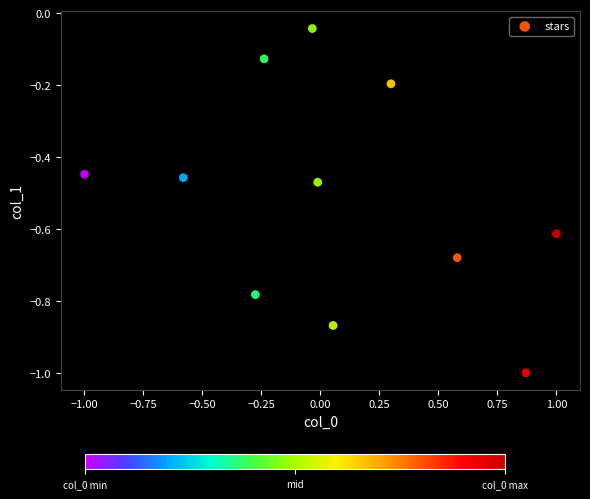

What is the range of X values (max minus min)?

2.0